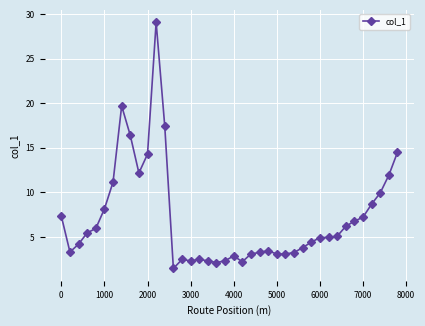

What is the value of the 35th point from the left?

6.8